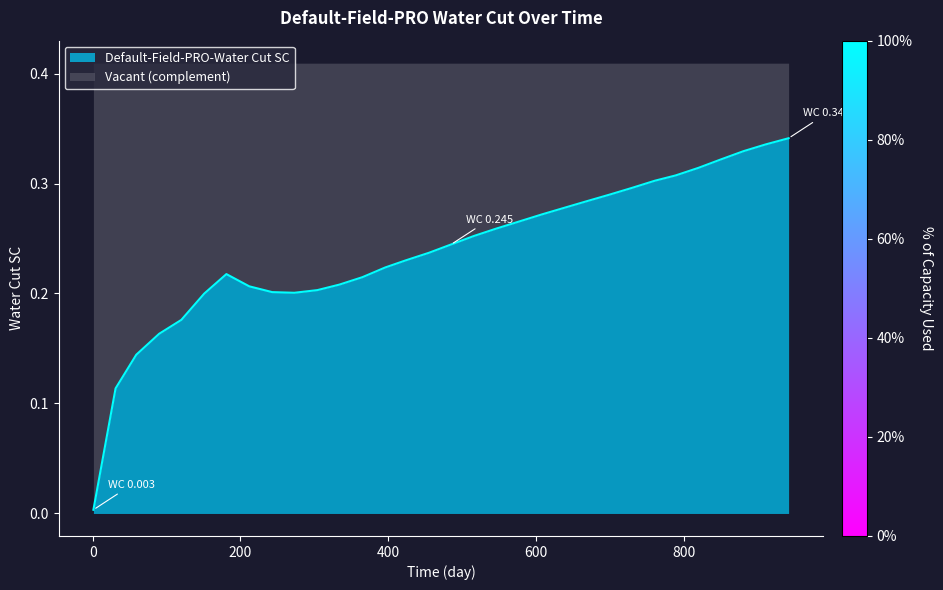

Reading right to left, what are all the values shown in this chart?

942.0=0.3	911.0=0.3	881.0=0.3	850.0=0.3	820.0=0.3	789.0=0.3	761.0=0.3	730.0=0.3	699.0=0.3	669.0=0.3	638.0=0.3	608.0=0.3	577.0=0.3	546.0=0.3	516.0=0.3	485.0=0.2	455.0=0.2	424.0=0.2	396.0=0.2	365.0=0.2	334.0=0.2	304.0=0.2	273.0=0.2	243.0=0.2	212.0=0.2	181.0=0.2	151.0=0.2	120.0=0.2	90.0=0.2	59.0=0.1	31.0=0.1	1.0=0.0